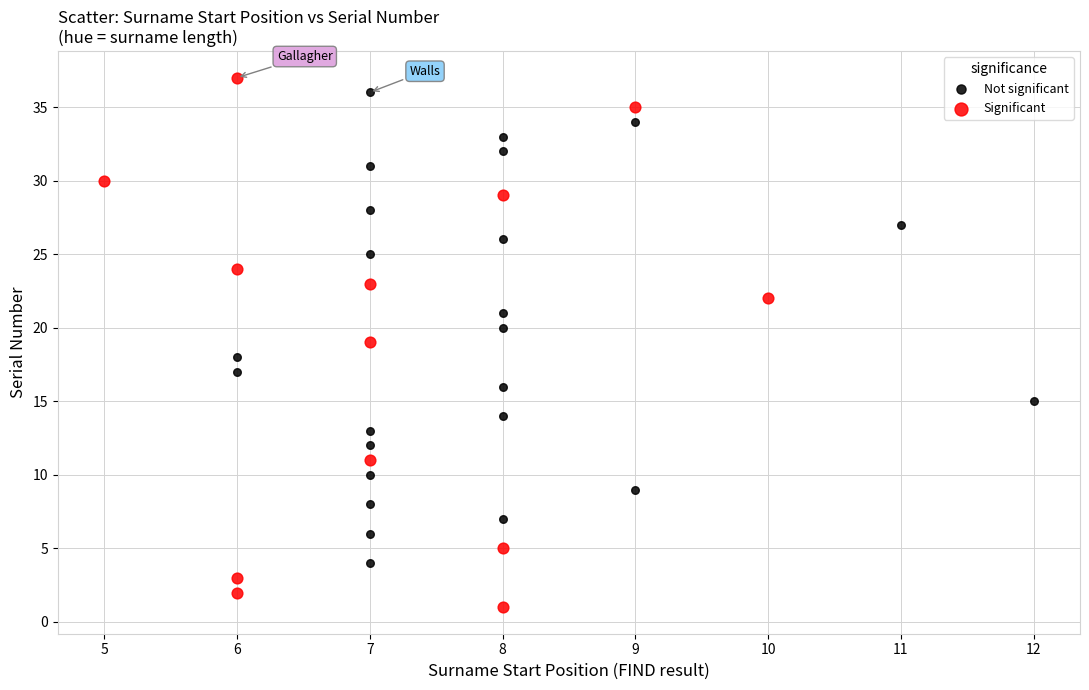

Which series contains the lowest Y value?

Significant